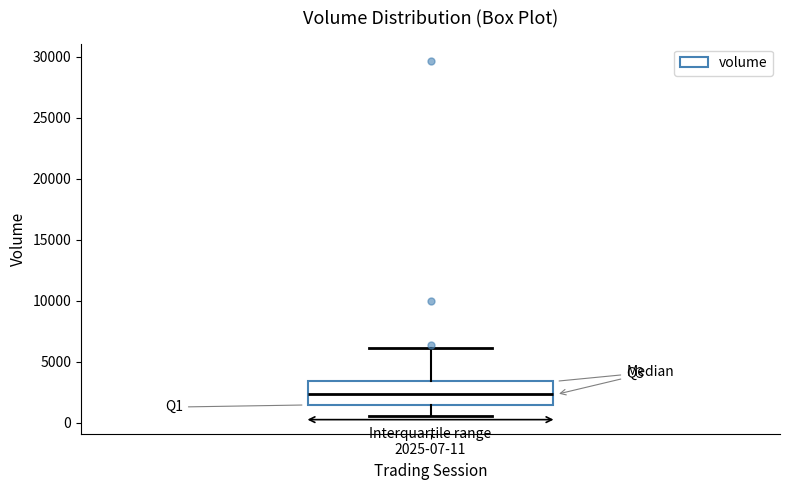

Where does the upper whisker of the box for 2025-07-11 end on the y-axis? The values are not printed on the chart, so give them approximately, as read against the axis.

6000